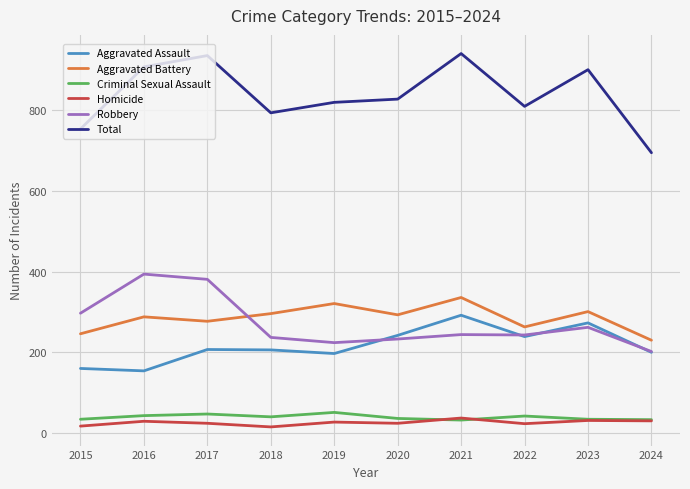

What are all the series names shown in the legend?

Aggravated Assault, Aggravated Battery, Criminal Sexual Assault, Homicide, Robbery, Total